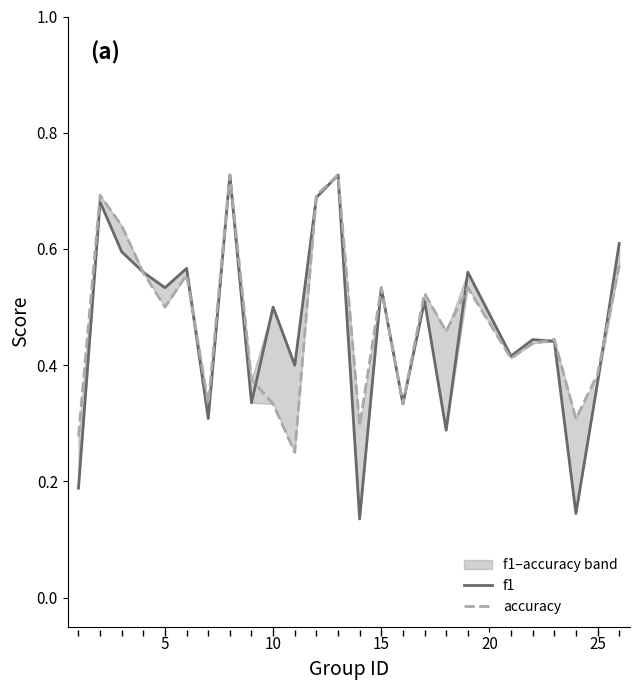

Does the chart have visible grid lines?

No